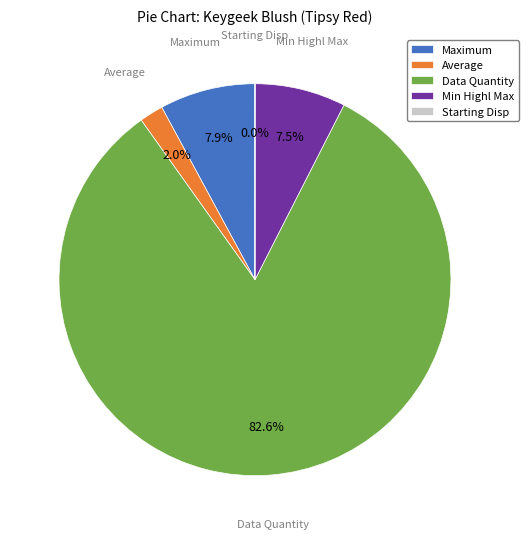

Between Data Quantity and Maximum, which is larger?

Data Quantity